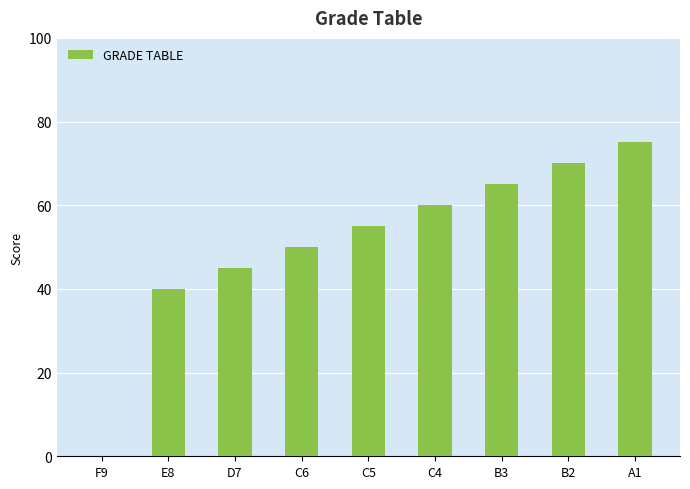

What is the sum of all values?

460